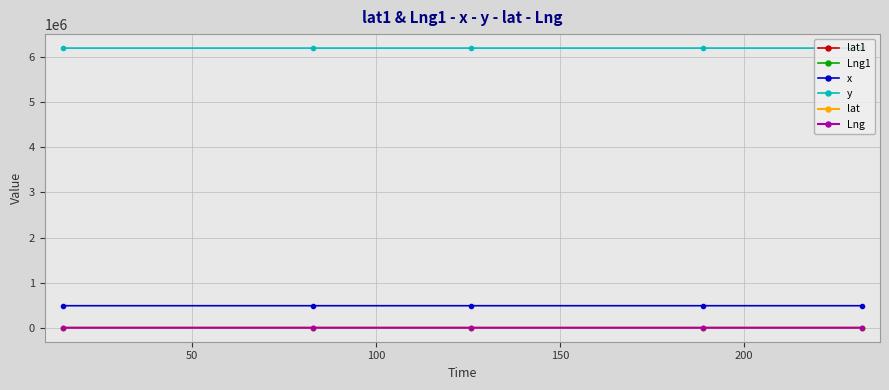

True or false: y and Lng1 cross at least once.

False